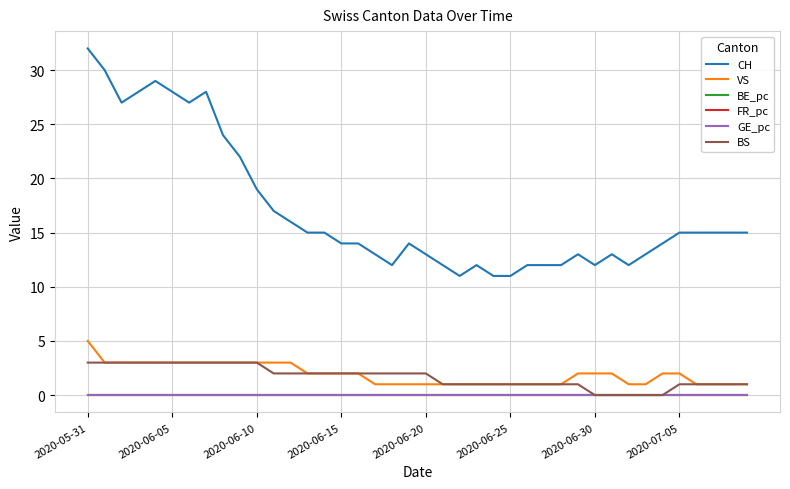

What is the difference between the maximum and minimum values in the VS series?

4.0